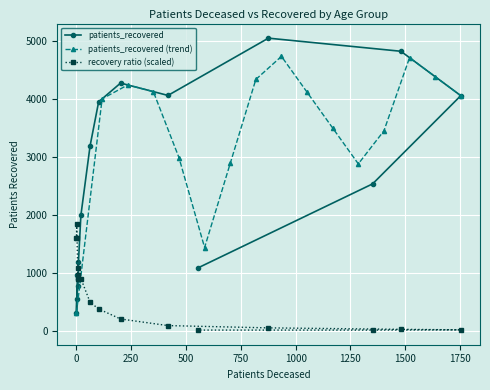

What is the maximum value for patients_recovered?

5050.0